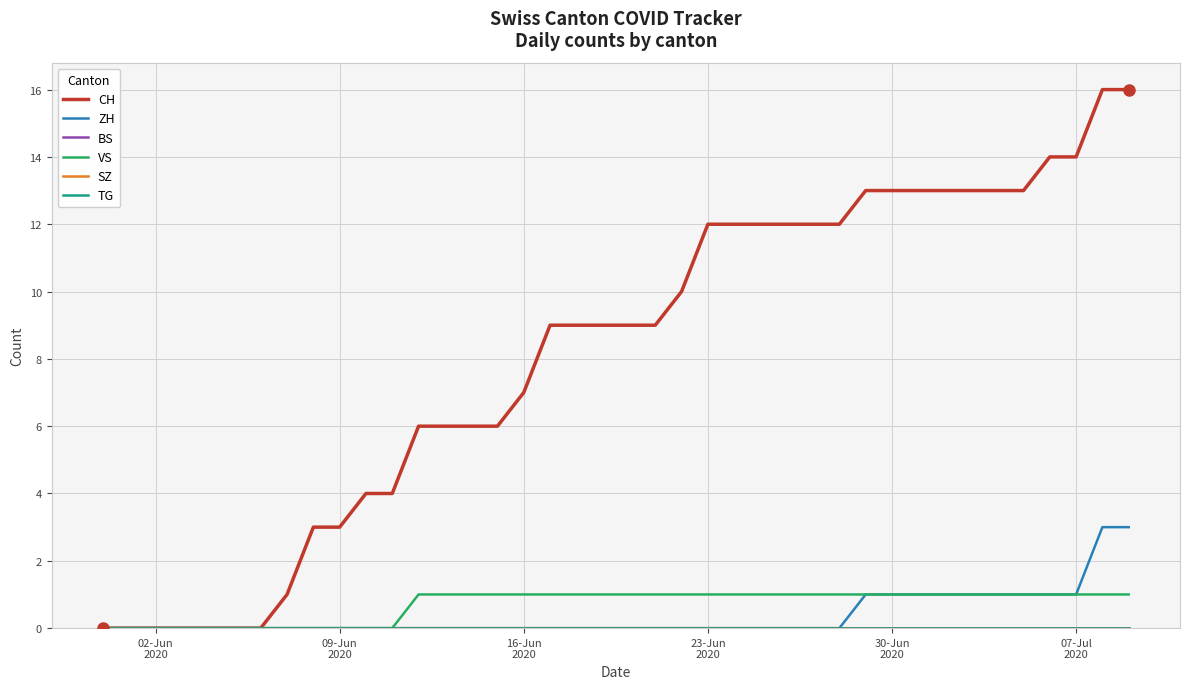

True or false: ZH and TG cross at least once.

False